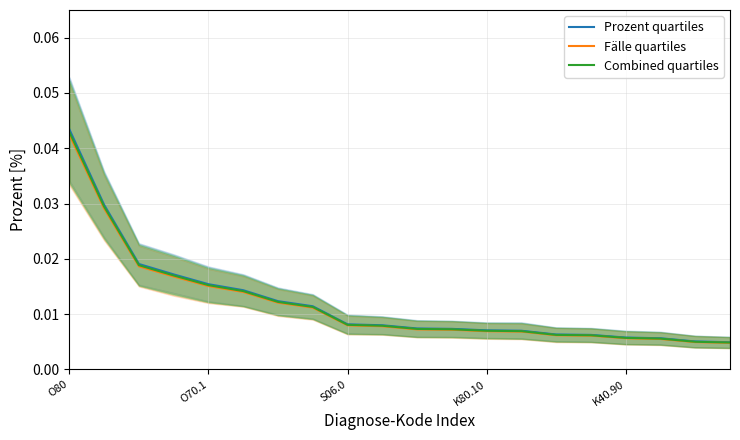

What is the label of the 11th point from the left?

10